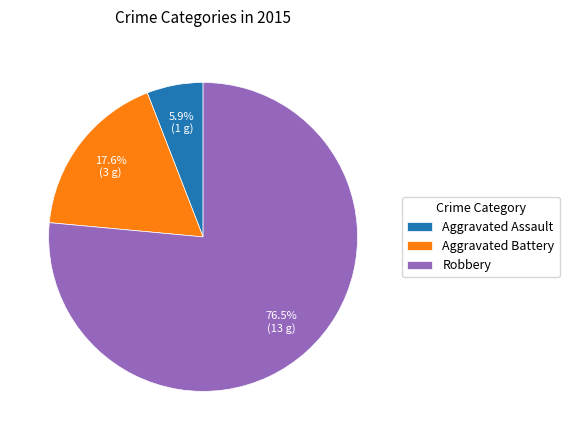

How many segments does this pie chart have?

3